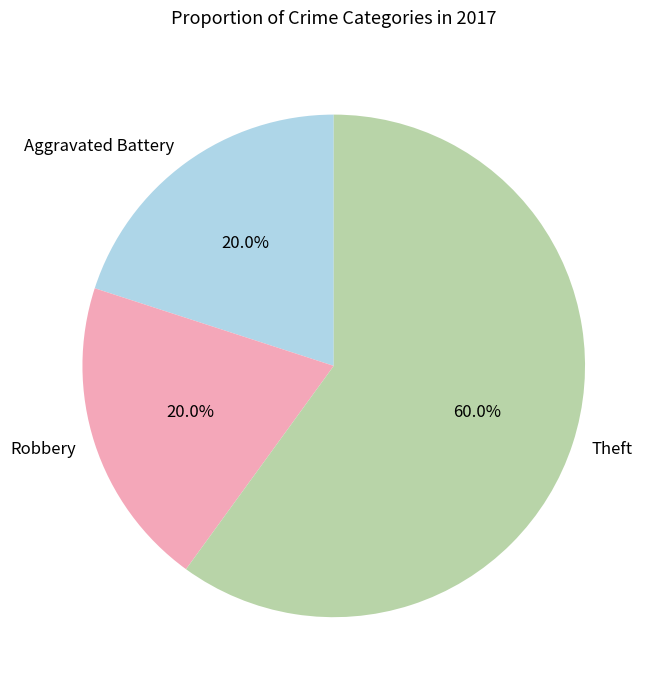

Does Aggravated Battery account for over 50% of the chart?

No